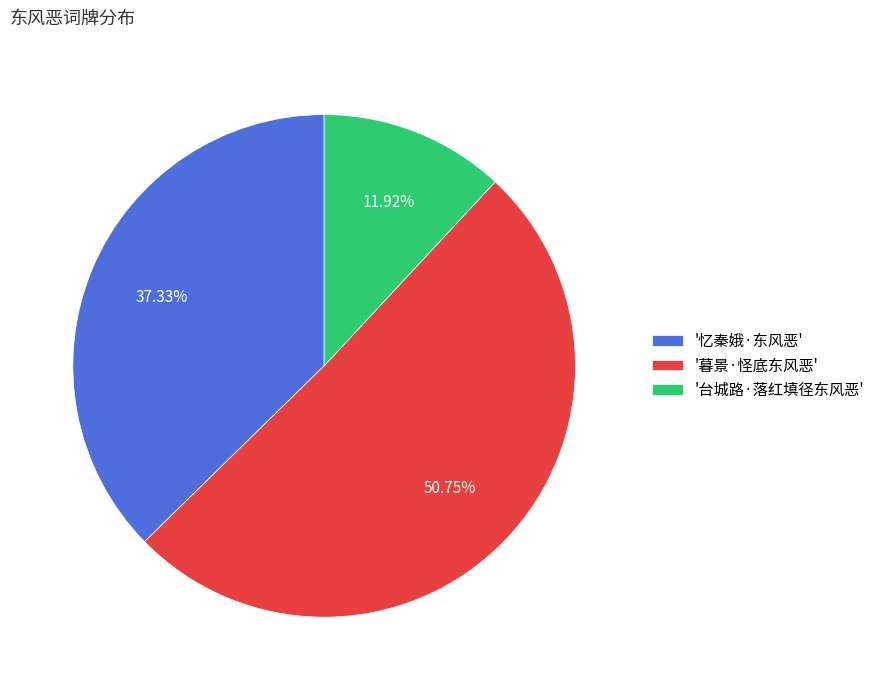

Rank the categories by value from lowest to highest.

'台城路·落红填径东风恶', '忆秦娥·东风恶', '暮景·怪底东风恶'